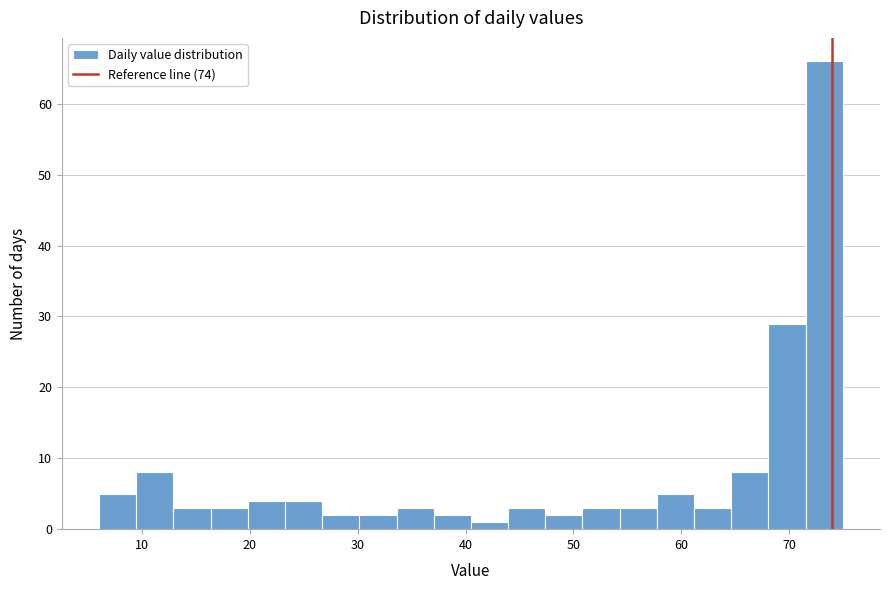

Read against the x-axis, roughly where is the centre of the tallest bar?

73